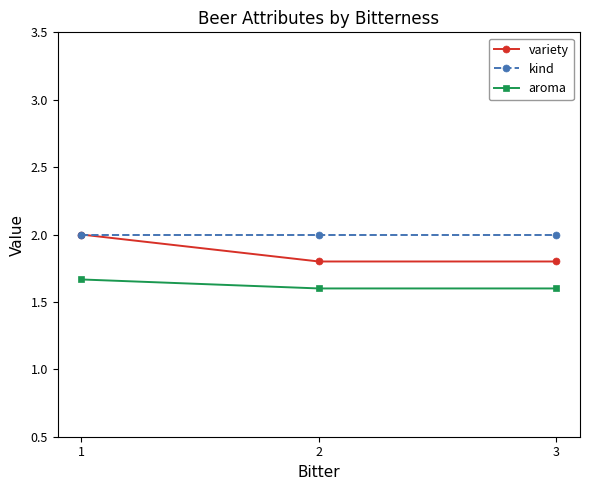

Count the variety values in the range 1 to 2.

3